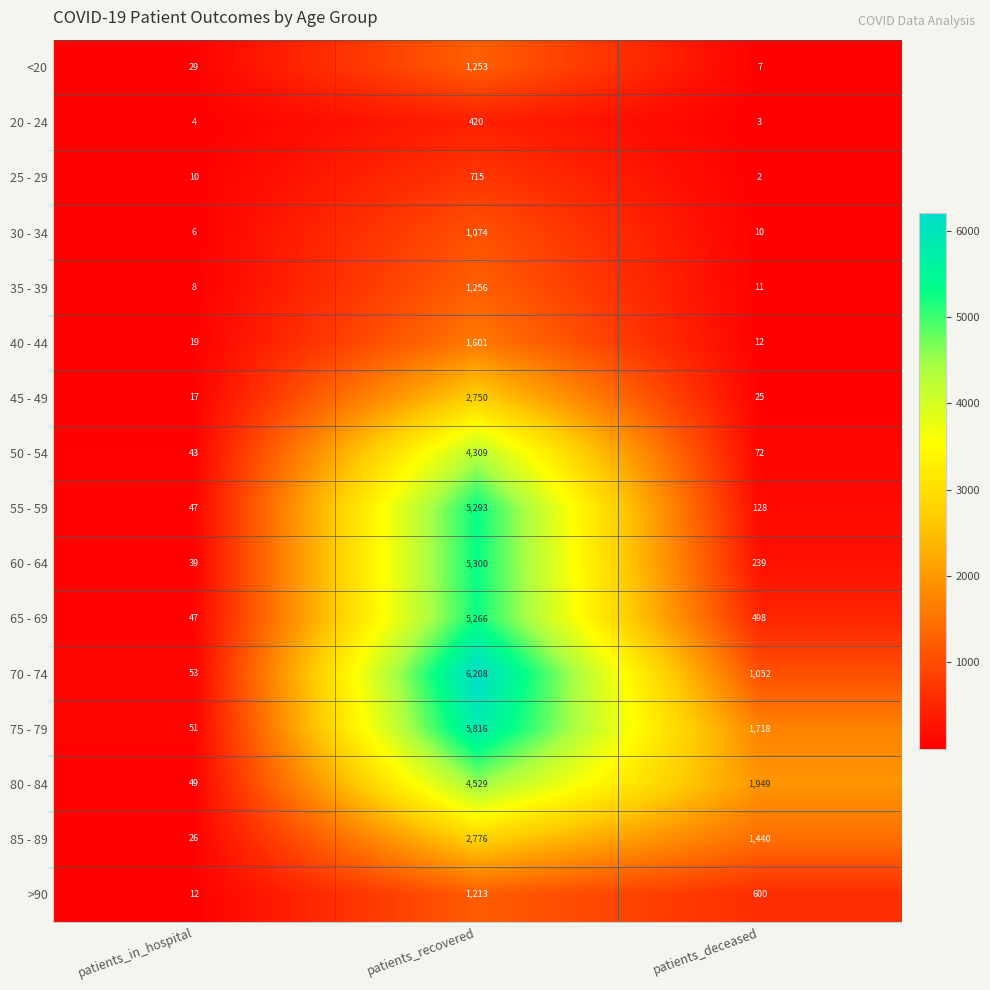

What is the maximum value for 40 - 44?

1601